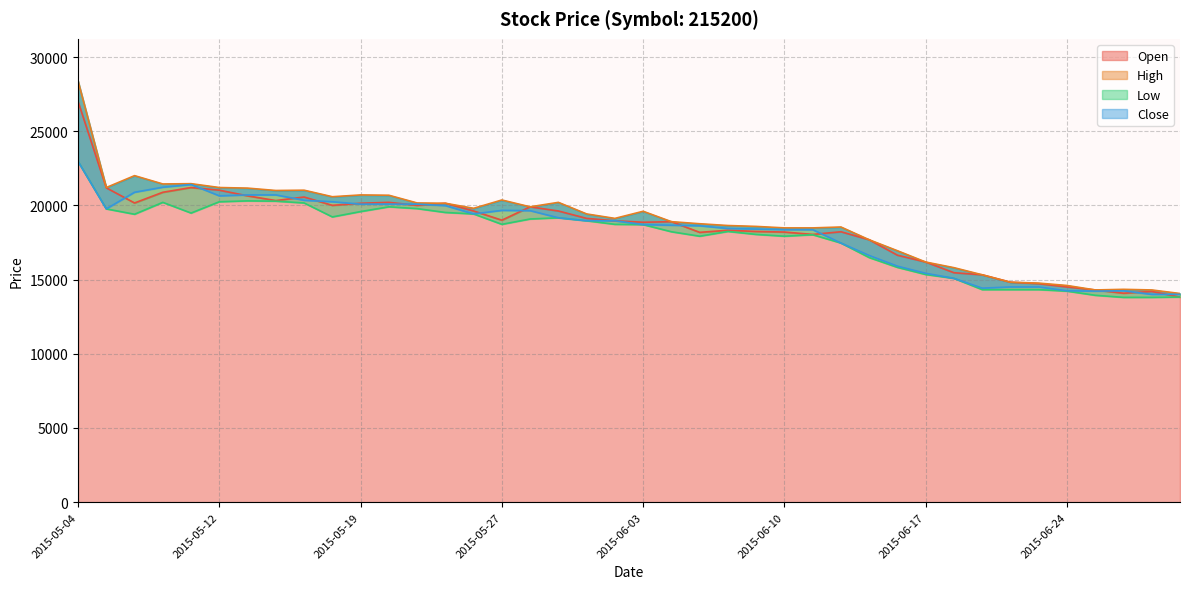

How many lines are shown in the chart?

4